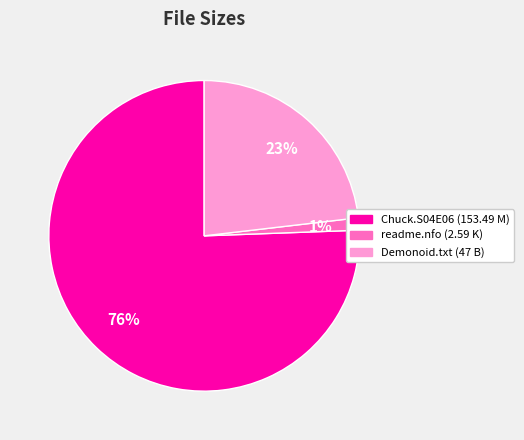

Count the number of slices in the pie.

3